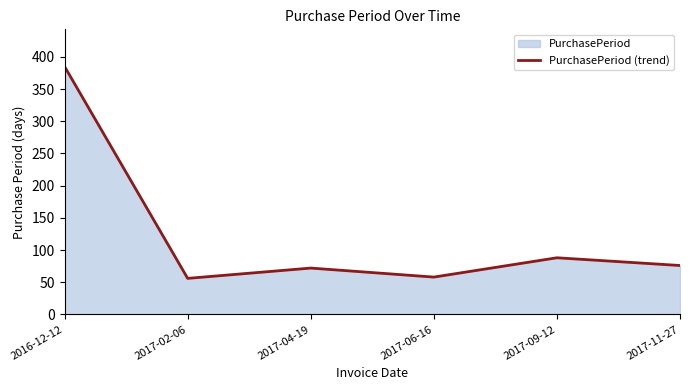

What is the label of the 3rd point from the right?

2017-06-16